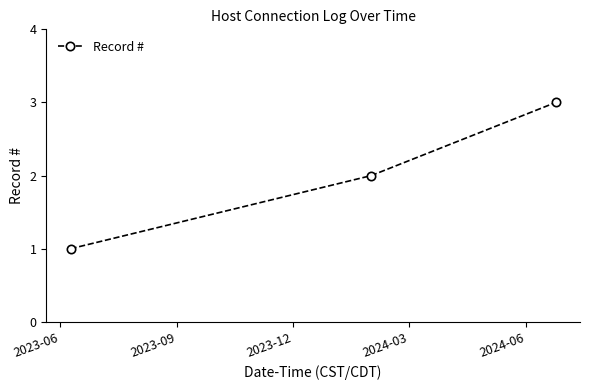

How many data points are less than 2?

1